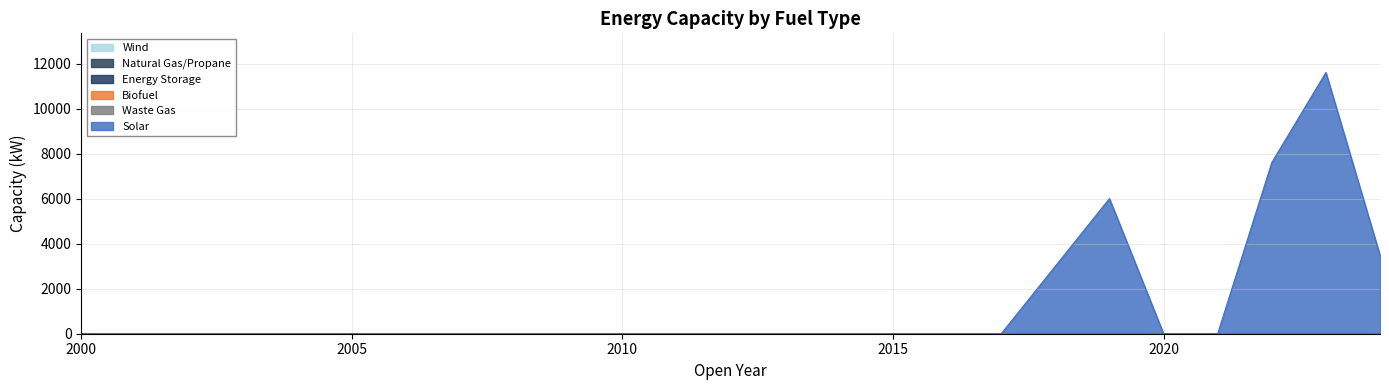

Which series has the widest spread of values?

Solar